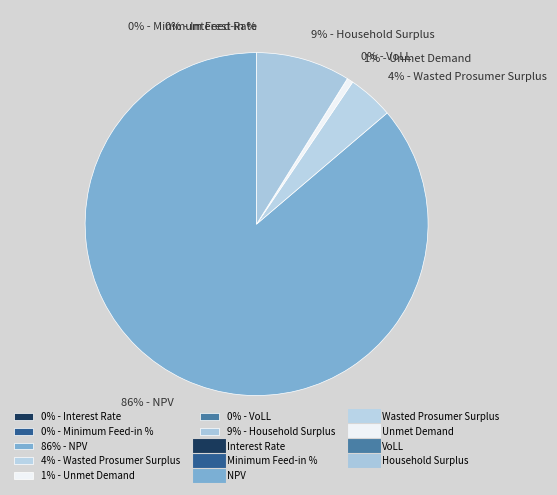

Rank the categories by value from lowest to highest.

Interest Rate, Minimum Feed-in %, VoLL, Unmet Demand, Wasted Prosumer Surplus, Household Surplus, NPV